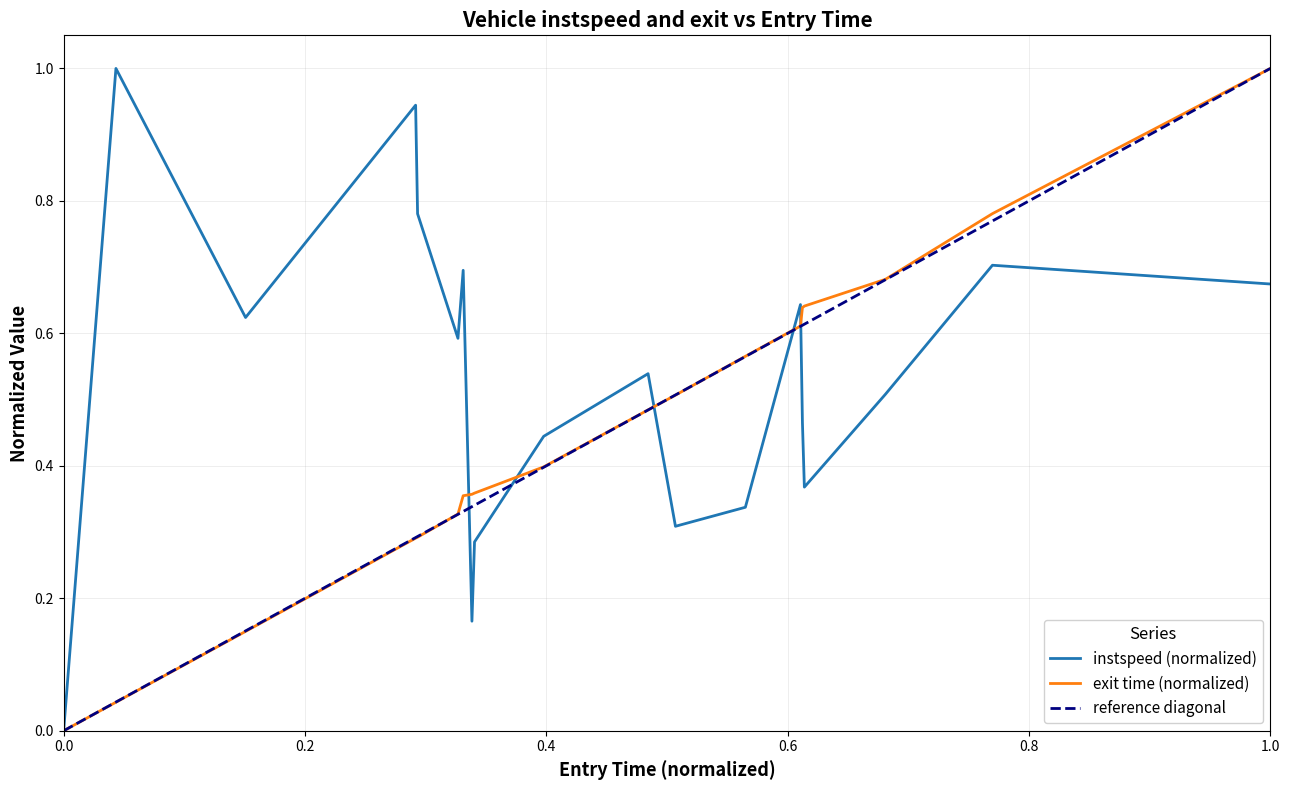

Reading left to right, transcribe all the data shown in this chart.

instspeed: 0.0	1.0	0.6	0.9	0.8	0.6	0.7	0.2	0.3	0.4	0.5	0.3	0.3	0.6	0.5	0.4	0.5	0.7	0.7
exit_norm: 0.0	0.0	0.2	0.3	0.3	0.3	0.4	0.4	0.4	0.4	0.5	0.5	0.6	0.6	0.6	0.6	0.7	0.8	1.0